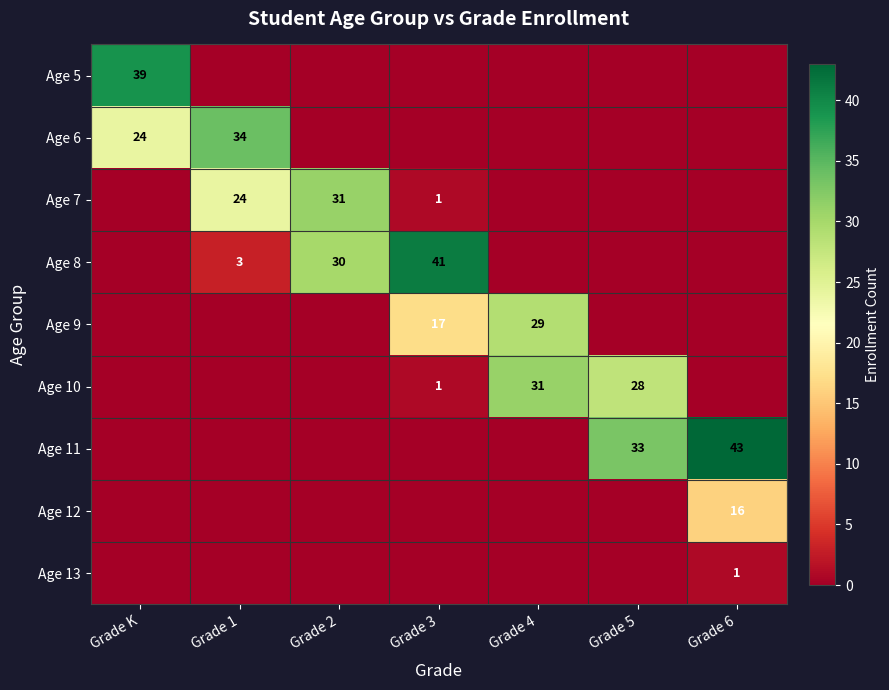

At which category is the sum across all series the highest?

Grade K